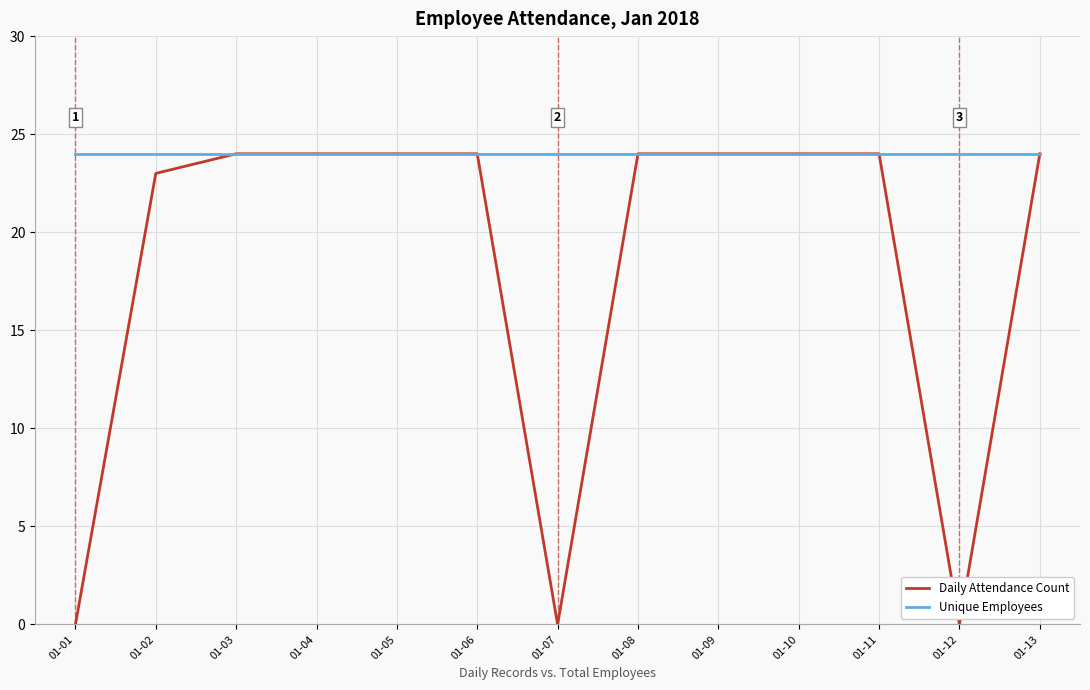

What is the minimum value for Unique Employees?

24